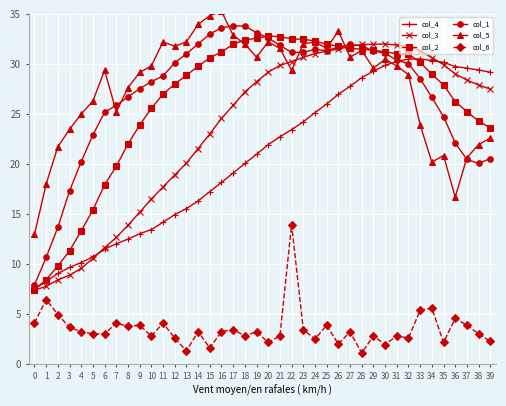

What is the spread (max minus min) of values at 20?

30.6